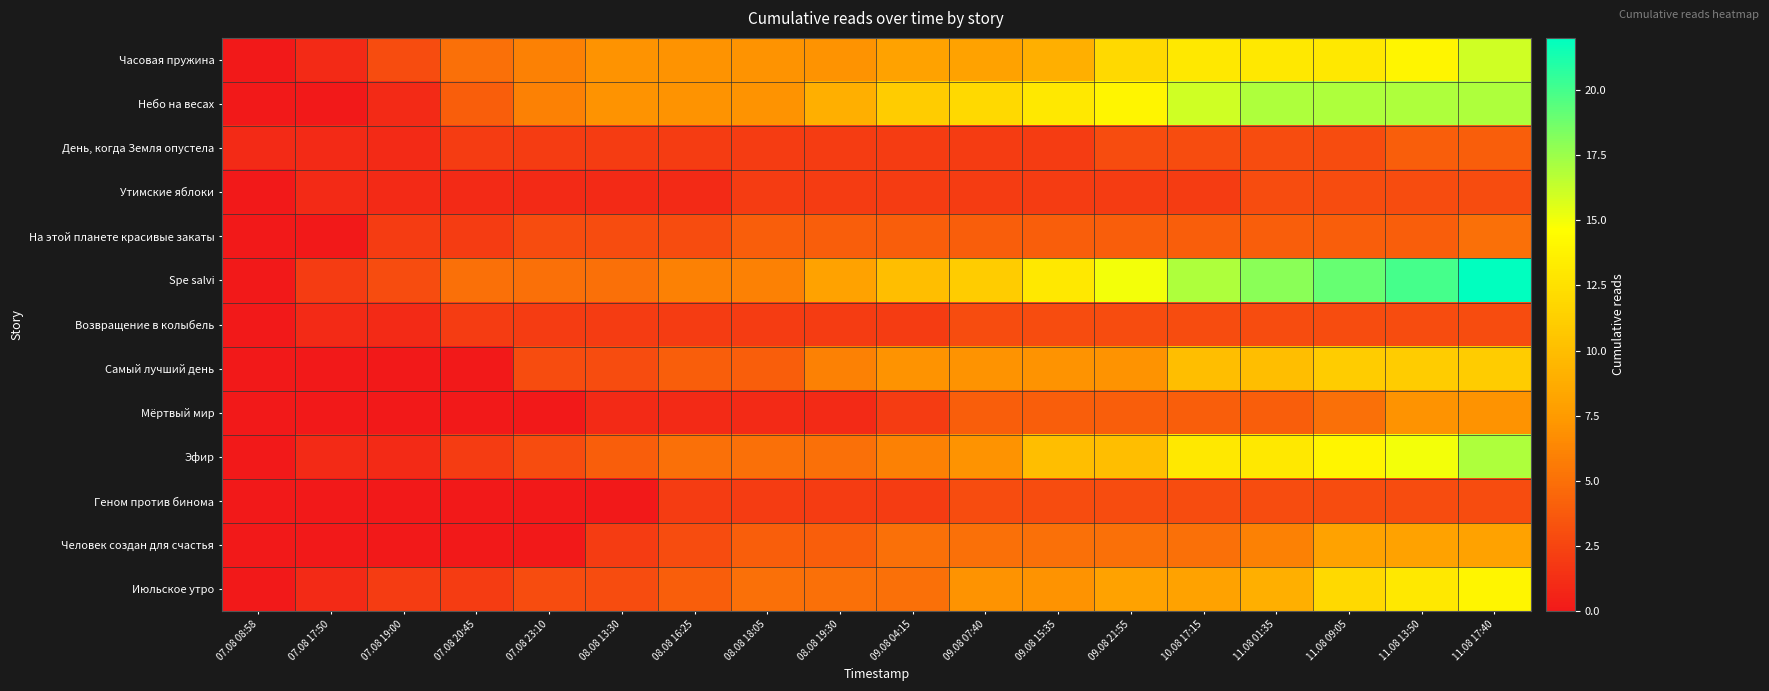

Reading left to right, extract all data points from this chart.

Часовая пружина: 07.08 08:58=0	07.08 17:50=1	07.08 19:00=3	07.08 20:45=5	07.08 23:10=6	08.08 13:30=7	08.08 16:25=7	08.08 18:05=7	08.08 19:30=7	09.08 04:15=8	09.08 07:40=8	09.08 15:35=9	09.08 21:55=12	10.08 17:15=13	11.08 01:35=13	11.08 09:05=13	11.08 13:50=14	11.08 17:40=16
Небо на весах: 07.08 08:58=0	07.08 17:50=0	07.08 19:00=1	07.08 20:45=4	07.08 23:10=6	08.08 13:30=7	08.08 16:25=7	08.08 18:05=7	08.08 19:30=9	09.08 04:15=11	09.08 07:40=12	09.08 15:35=13	09.08 21:55=14	10.08 17:15=16	11.08 01:35=17	11.08 09:05=17	11.08 13:50=17	11.08 17:40=17
День, когда Земля опустела: 07.08 08:58=1	07.08 17:50=1	07.08 19:00=1	07.08 20:45=2	07.08 23:10=2	08.08 13:30=2	08.08 16:25=2	08.08 18:05=2	08.08 19:30=2	09.08 04:15=2	09.08 07:40=2	09.08 15:35=2	09.08 21:55=3	10.08 17:15=3	11.08 01:35=3	11.08 09:05=3	11.08 13:50=4	11.08 17:40=4
Утимские яблоки: 07.08 08:58=0	07.08 17:50=1	07.08 19:00=1	07.08 20:45=1	07.08 23:10=1	08.08 13:30=1	08.08 16:25=1	08.08 18:05=2	08.08 19:30=2	09.08 04:15=2	09.08 07:40=2	09.08 15:35=2	09.08 21:55=2	10.08 17:15=2	11.08 01:35=3	11.08 09:05=3	11.08 13:50=3	11.08 17:40=3
На этой планете красивые закаты: 07.08 08:58=0	07.08 17:50=0	07.08 19:00=2	07.08 20:45=2	07.08 23:10=3	08.08 13:30=3	08.08 16:25=3	08.08 18:05=4	08.08 19:30=4	09.08 04:15=4	09.08 07:40=4	09.08 15:35=4	09.08 21:55=4	10.08 17:15=4	11.08 01:35=4	11.08 09:05=4	11.08 13:50=4	11.08 17:40=5
Spe salvi: 07.08 08:58=0	07.08 17:50=2	07.08 19:00=3	07.08 20:45=5	07.08 23:10=5	08.08 13:30=5	08.08 16:25=6	08.08 18:05=6	08.08 19:30=8	09.08 04:15=10	09.08 07:40=11	09.08 15:35=13	09.08 21:55=15	10.08 17:15=17	11.08 01:35=18	11.08 09:05=19	11.08 13:50=20	11.08 17:40=22
Возвращение в колыбель: 07.08 08:58=0	07.08 17:50=1	07.08 19:00=1	07.08 20:45=2	07.08 23:10=2	08.08 13:30=2	08.08 16:25=2	08.08 18:05=2	08.08 19:30=2	09.08 04:15=2	09.08 07:40=3	09.08 15:35=3	09.08 21:55=3	10.08 17:15=3	11.08 01:35=3	11.08 09:05=3	11.08 13:50=3	11.08 17:40=3
Самый лучший день: 07.08 08:58=0	07.08 17:50=0	07.08 19:00=0	07.08 20:45=0	07.08 23:10=3	08.08 13:30=3	08.08 16:25=4	08.08 18:05=4	08.08 19:30=6	09.08 04:15=7	09.08 07:40=7	09.08 15:35=7	09.08 21:55=7	10.08 17:15=10	11.08 01:35=10	11.08 09:05=11	11.08 13:50=11	11.08 17:40=11
Мёртвый мир: 07.08 08:58=0	07.08 17:50=0	07.08 19:00=0	07.08 20:45=0	07.08 23:10=0	08.08 13:30=1	08.08 16:25=1	08.08 18:05=1	08.08 19:30=1	09.08 04:15=2	09.08 07:40=4	09.08 15:35=4	09.08 21:55=4	10.08 17:15=4	11.08 01:35=4	11.08 09:05=5	11.08 13:50=7	11.08 17:40=7
Эфир: 07.08 08:58=0	07.08 17:50=1	07.08 19:00=1	07.08 20:45=2	07.08 23:10=3	08.08 13:30=4	08.08 16:25=5	08.08 18:05=5	08.08 19:30=5	09.08 04:15=6	09.08 07:40=7	09.08 15:35=10	09.08 21:55=10	10.08 17:15=13	11.08 01:35=13	11.08 09:05=14	11.08 13:50=15	11.08 17:40=17
Геном против бинома: 07.08 08:58=0	07.08 17:50=0	07.08 19:00=0	07.08 20:45=0	07.08 23:10=0	08.08 13:30=0	08.08 16:25=2	08.08 18:05=2	08.08 19:30=2	09.08 04:15=2	09.08 07:40=3	09.08 15:35=3	09.08 21:55=3	10.08 17:15=3	11.08 01:35=3	11.08 09:05=3	11.08 13:50=3	11.08 17:40=3
Человек создан для счастья: 07.08 08:58=0	07.08 17:50=0	07.08 19:00=0	07.08 20:45=0	07.08 23:10=0	08.08 13:30=2	08.08 16:25=3	08.08 18:05=4	08.08 19:30=4	09.08 04:15=5	09.08 07:40=5	09.08 15:35=5	09.08 21:55=5	10.08 17:15=5	11.08 01:35=6	11.08 09:05=8	11.08 13:50=8	11.08 17:40=8
Июльское утро: 07.08 08:58=0	07.08 17:50=1	07.08 19:00=2	07.08 20:45=2	07.08 23:10=3	08.08 13:30=3	08.08 16:25=4	08.08 18:05=5	08.08 19:30=5	09.08 04:15=5	09.08 07:40=7	09.08 15:35=7	09.08 21:55=8	10.08 17:15=8	11.08 01:35=9	11.08 09:05=12	11.08 13:50=13	11.08 17:40=14